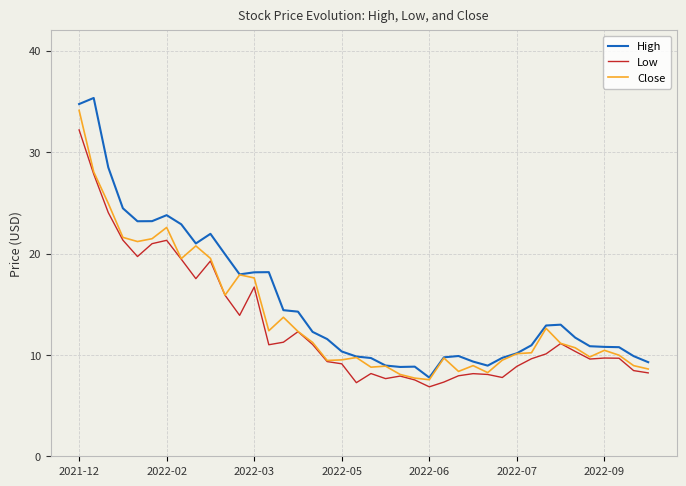

What is the greatest value displayed?

35.3